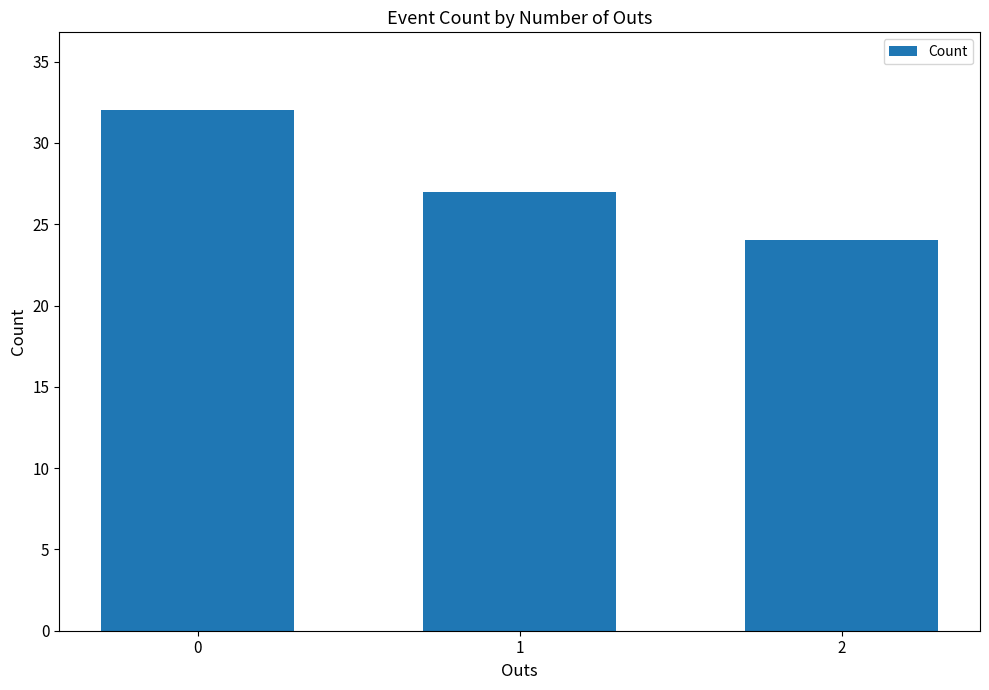

What is the change in value from 1 to 2?

-3